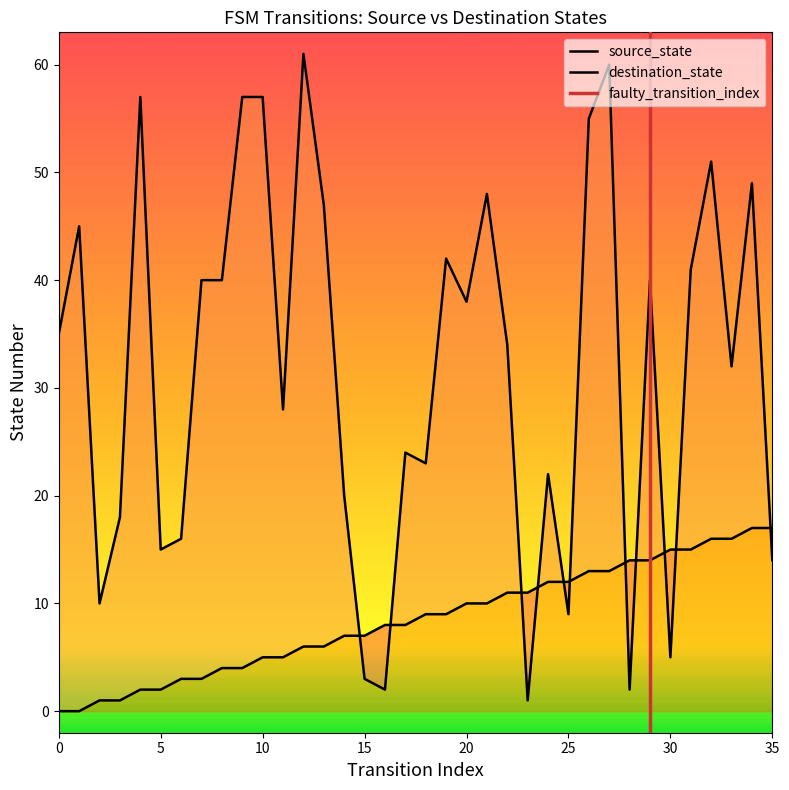

List the series in order of their peak value, lowest first.

source_state, destination_state